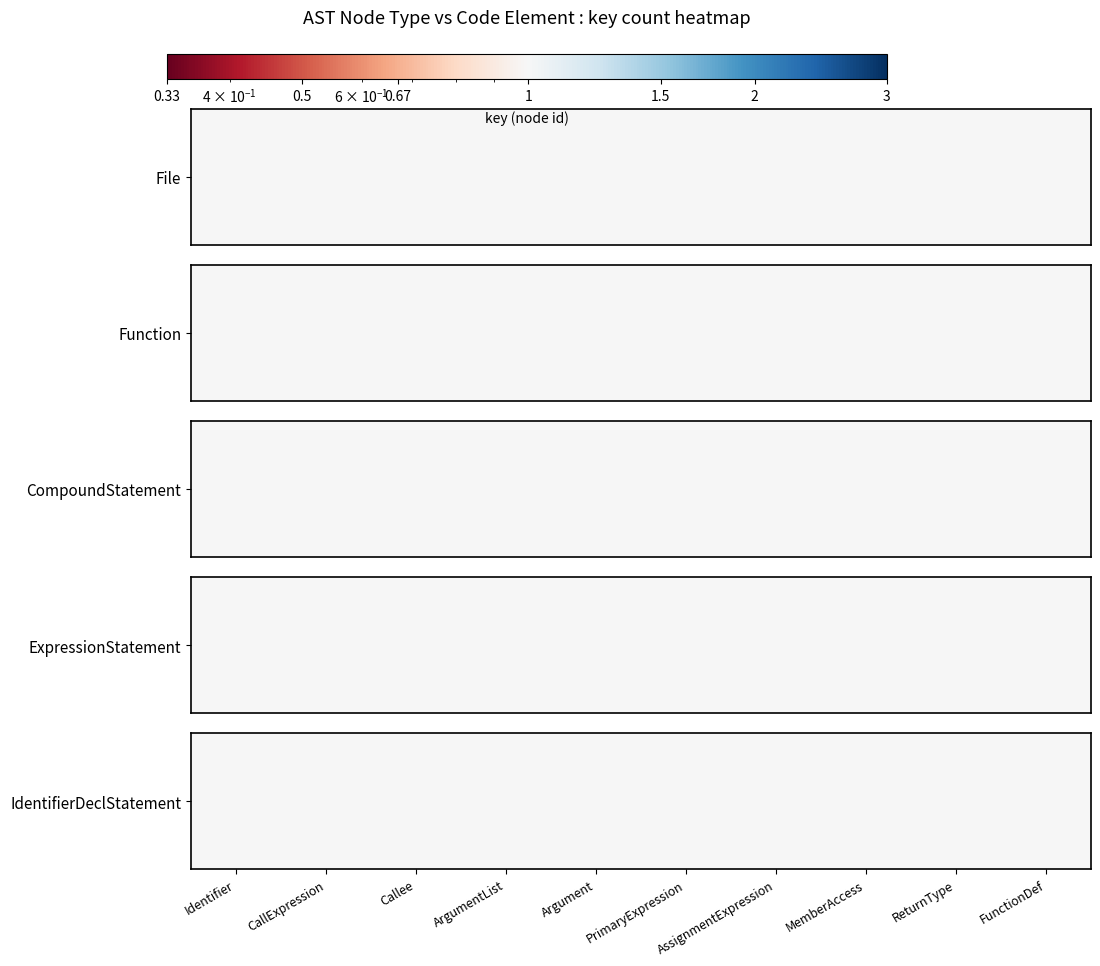

Reading left to right, what are all the values shown in this chart?

Identifier=1.0	CallExpression=1.0	Callee=1.0	ArgumentList=1.0	Argument=1.0	PrimaryExpression=1.0	AssignmentExpression=1.0	MemberAccess=1.0	ReturnType=1.0	FunctionDef=1.0